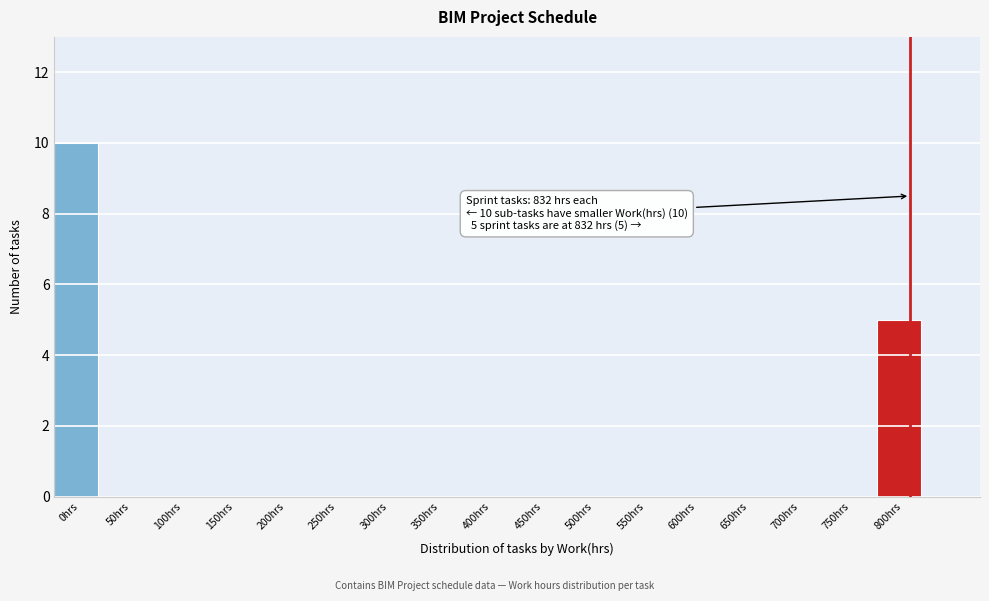

Reading left to right, list all the values displayed in this chart.

0hrs=10	50hrs=0	100hrs=0	150hrs=0	200hrs=0	250hrs=0	300hrs=0	350hrs=0	400hrs=0	450hrs=0	500hrs=0	550hrs=0	600hrs=0	650hrs=0	700hrs=0	750hrs=0	800hrs=5